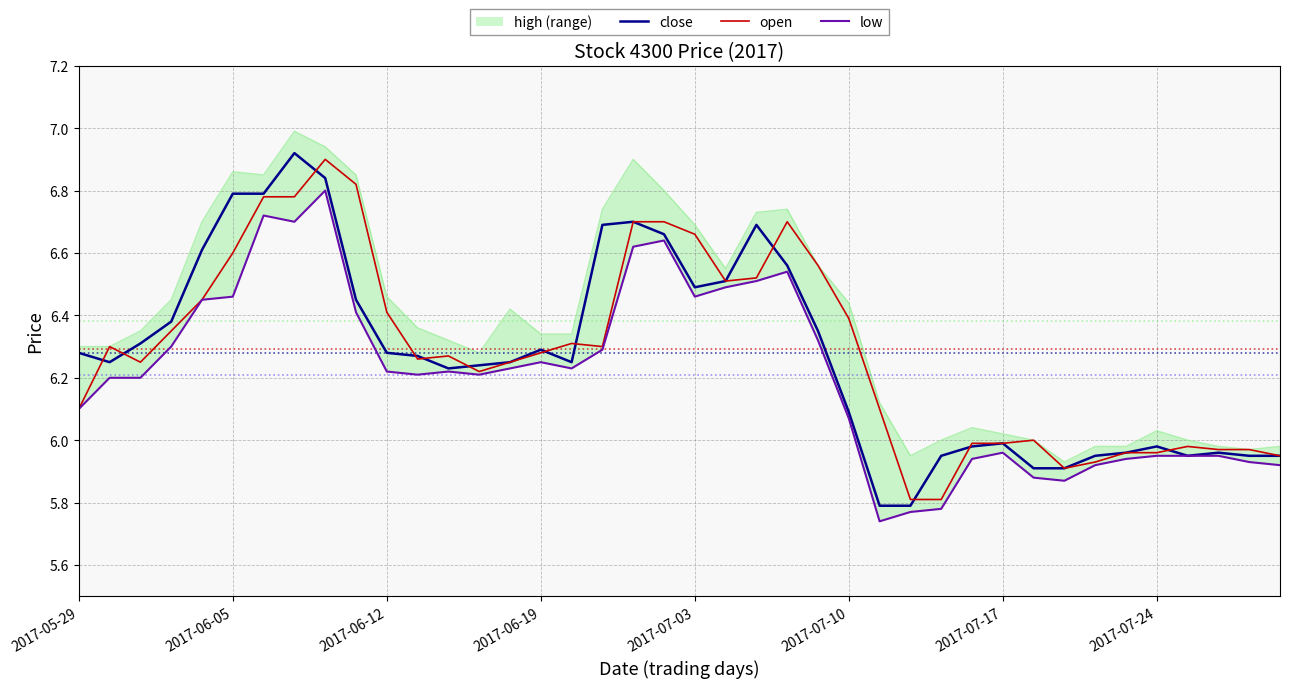

True or false: open and low cross at least once.

False